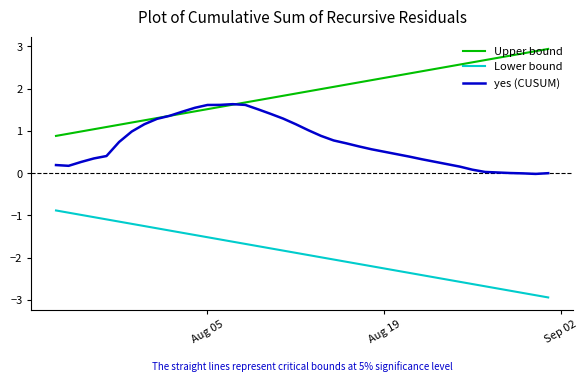

Rank the series by their average value, from highest to lowest.

Upper bound, yes (CUSUM), Lower bound